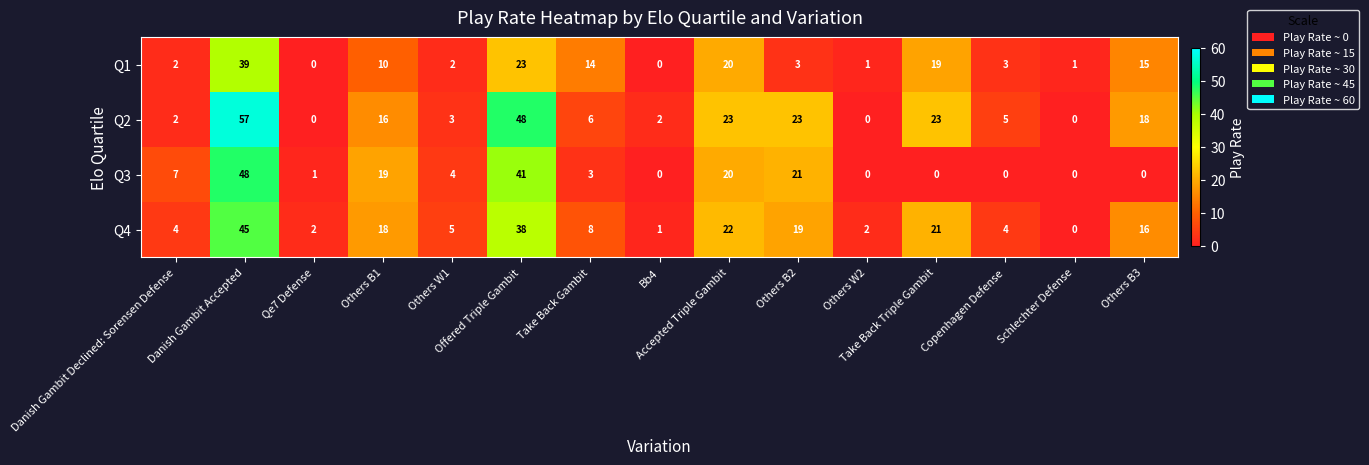

Count the number of data series in this chart.

4